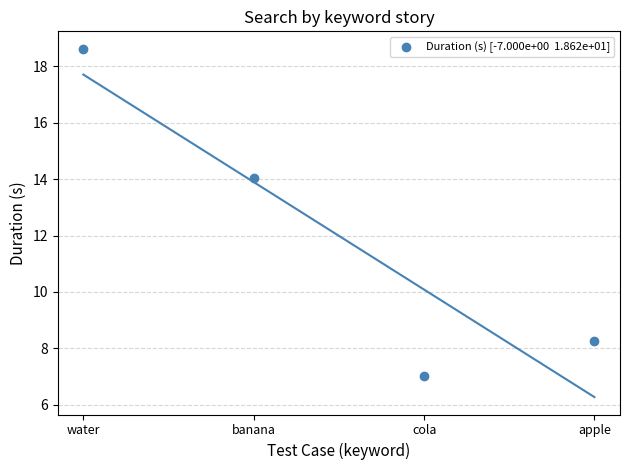

What is the average Y value?

12.0